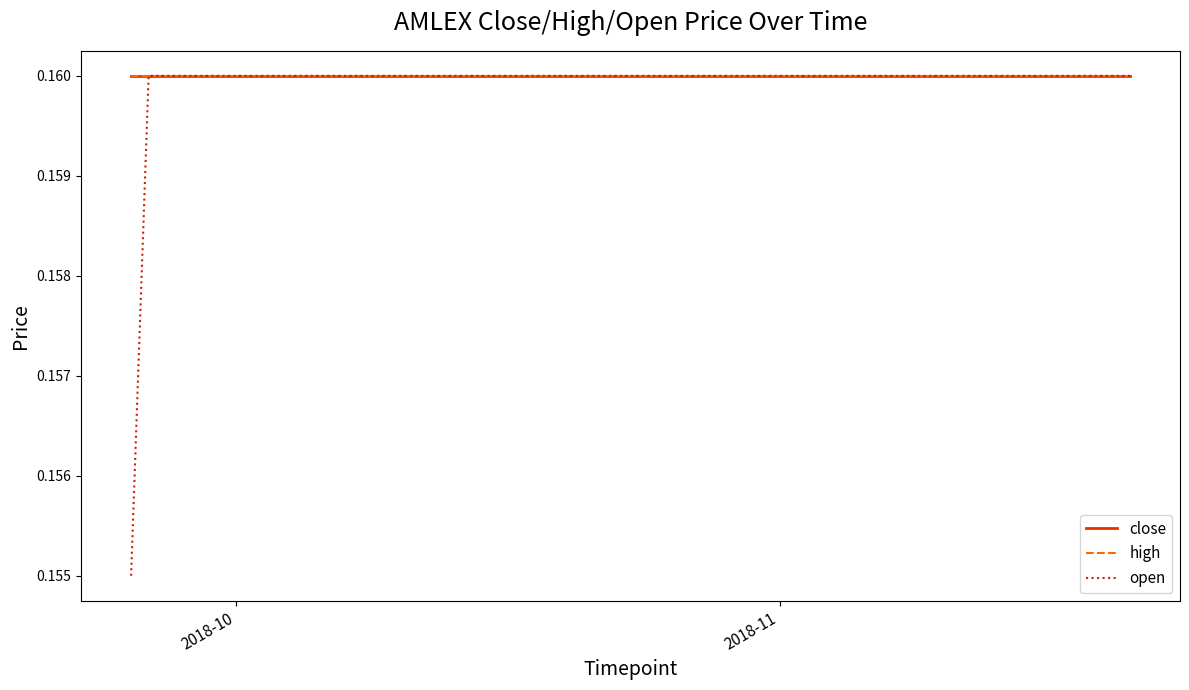

Is this an area chart (filled region under the line)?

No